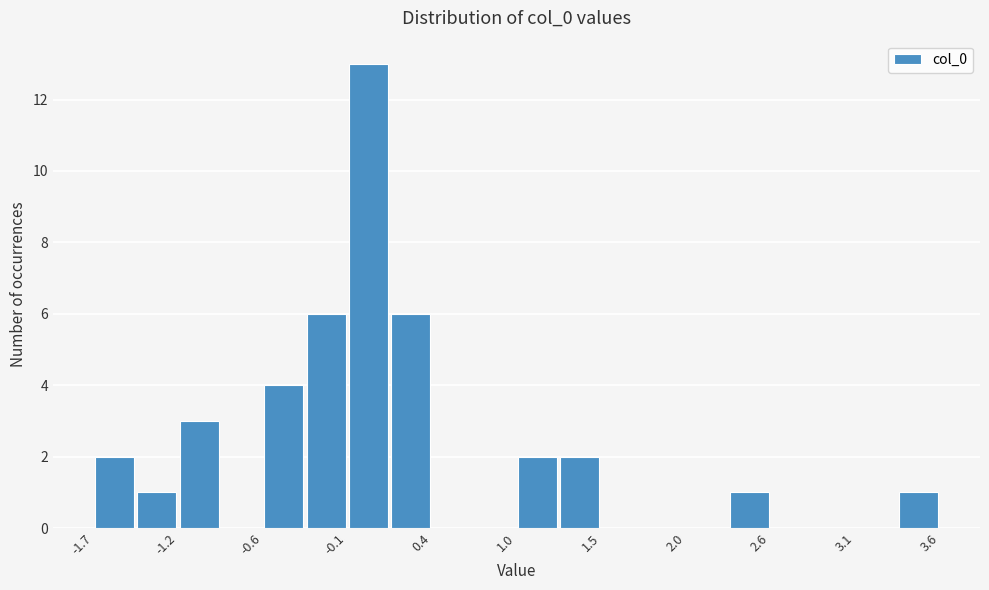

Around what value on the x-axis is the tallest bar? Give the approximate position of its centre, as read against the axis.

0.0